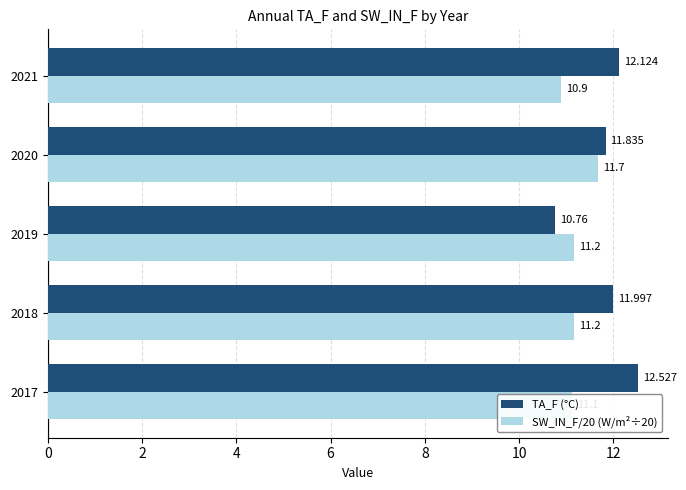

Between 2018 and 2019, which series saw the biggest shift?

TA_F (°C)